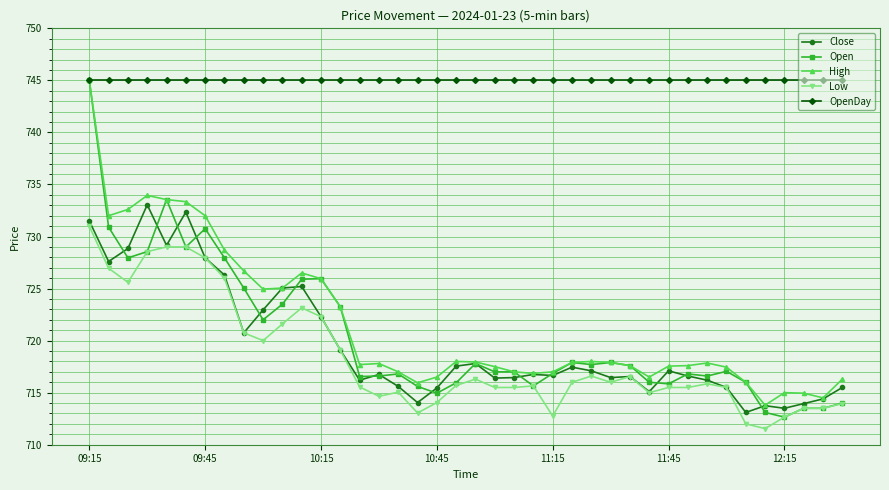

Count the number of data series in this chart.

5